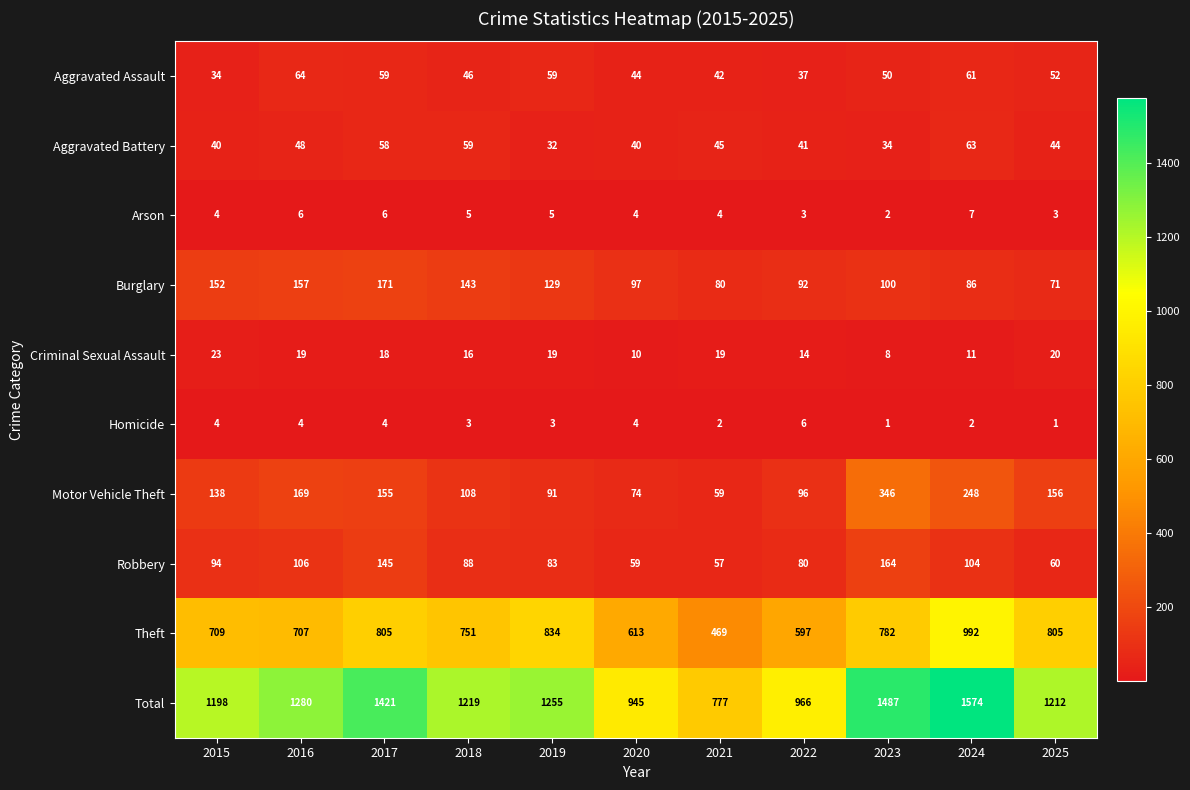

At which label does Aggravated Assault first exceed 50?

2016